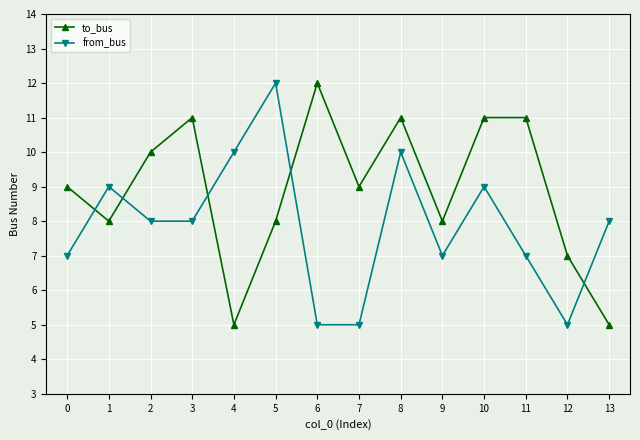

Which series changed the most between 7 and 9?

from_bus